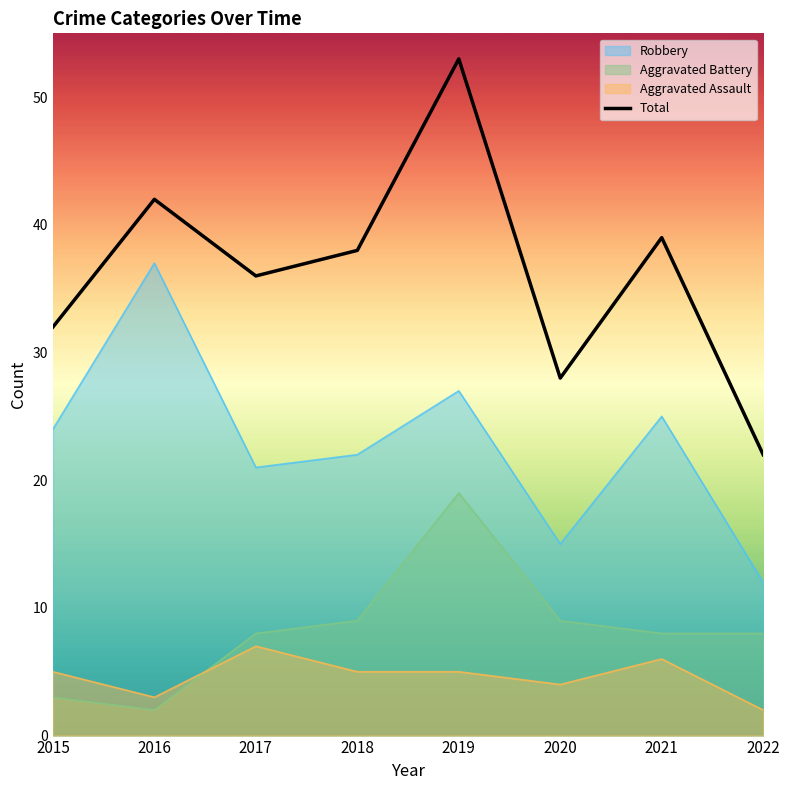

What is the average value?

36